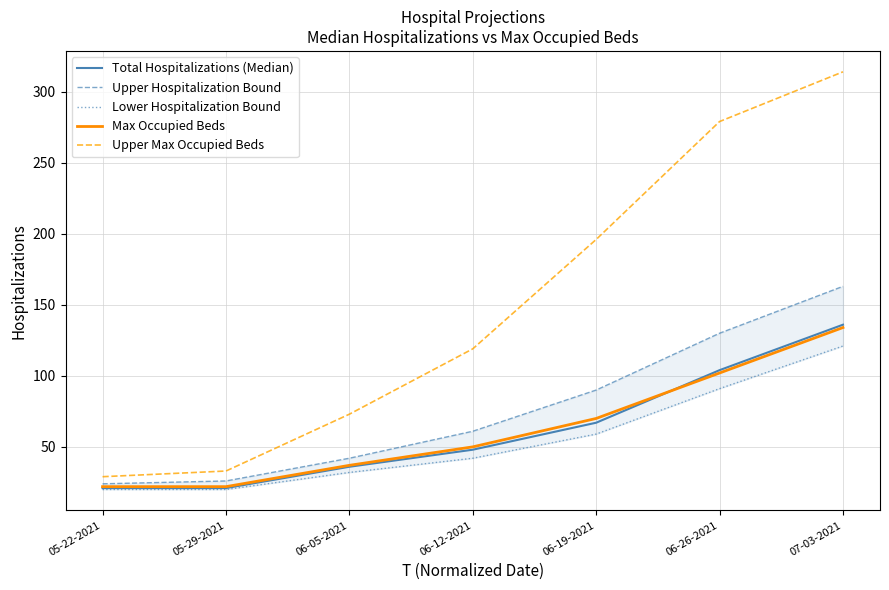

At which label does Max Occupied Beds first exceed 50?

06-19-2021